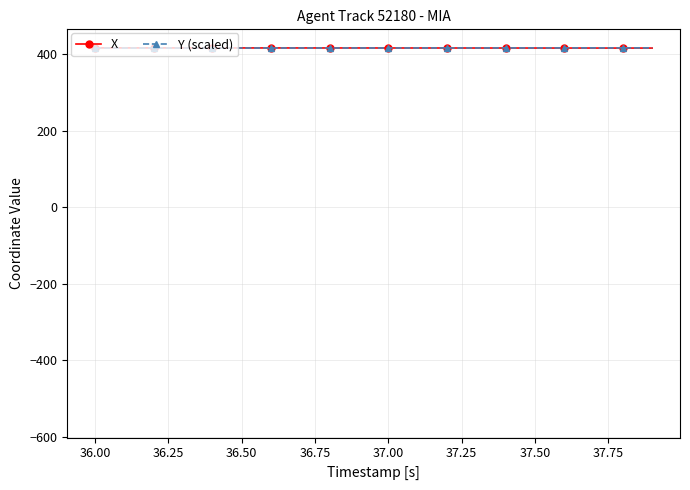

What is the value of the Y (scaled) point at the 11th from the left?

417.1